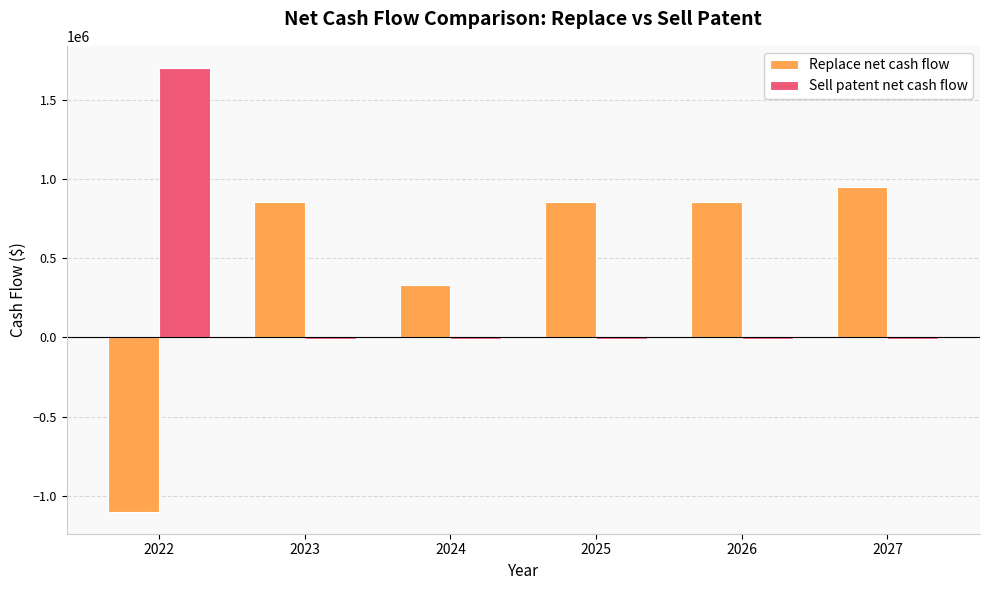

What is the difference between the maximum and minimum values in the Sell patent net cash flow series?

1710000